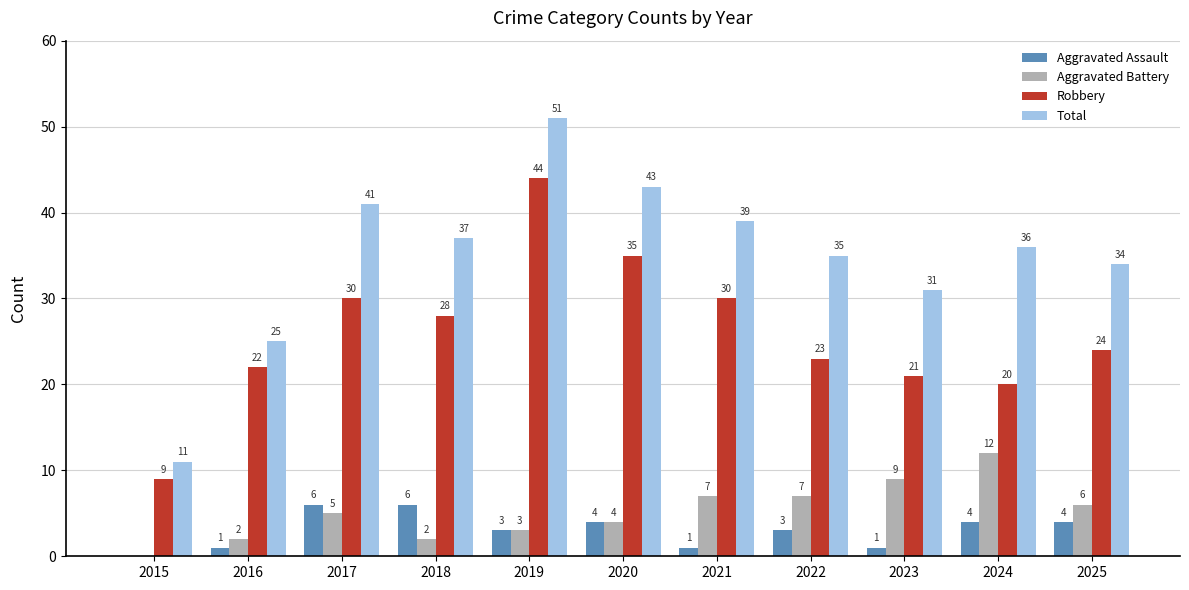

What is the total value across all series at 2017?

82